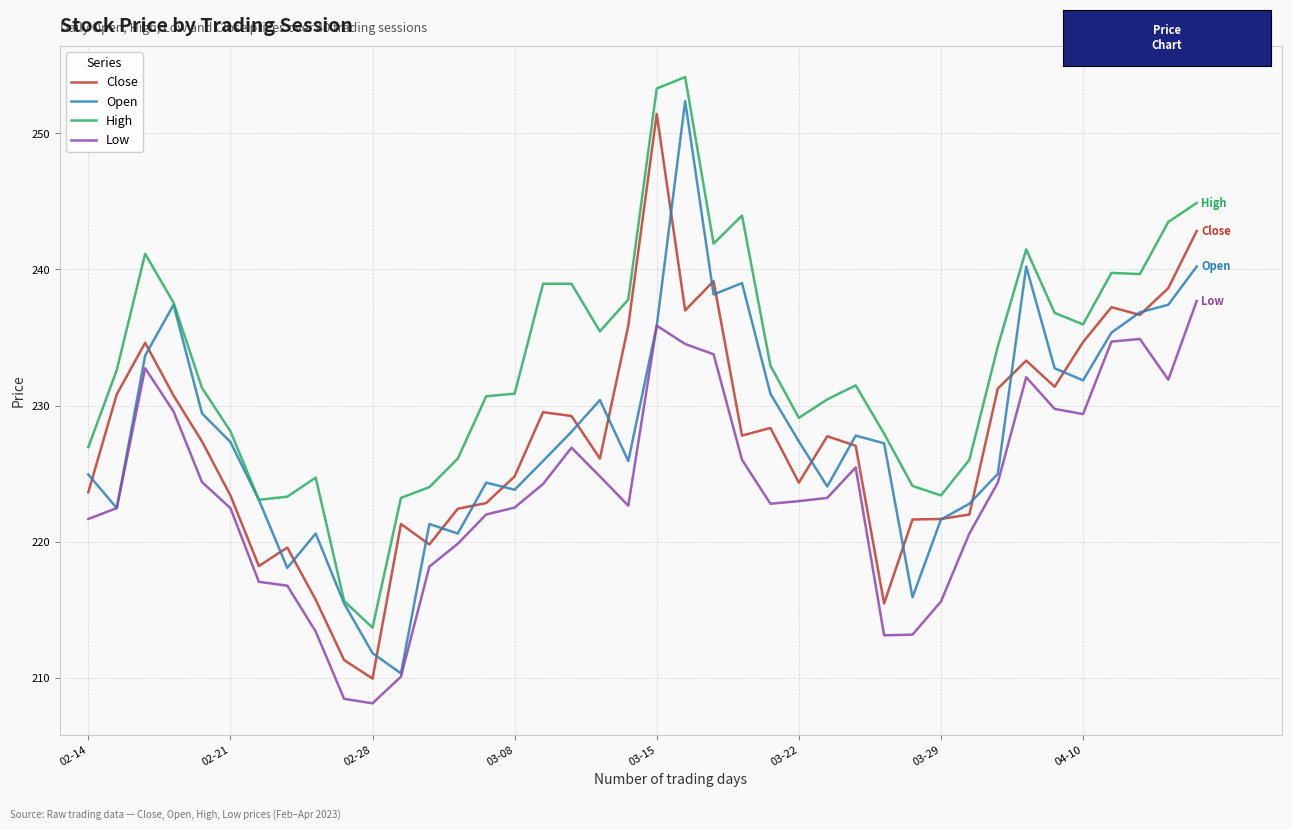

What is the maximum value shown in the chart?

254.1